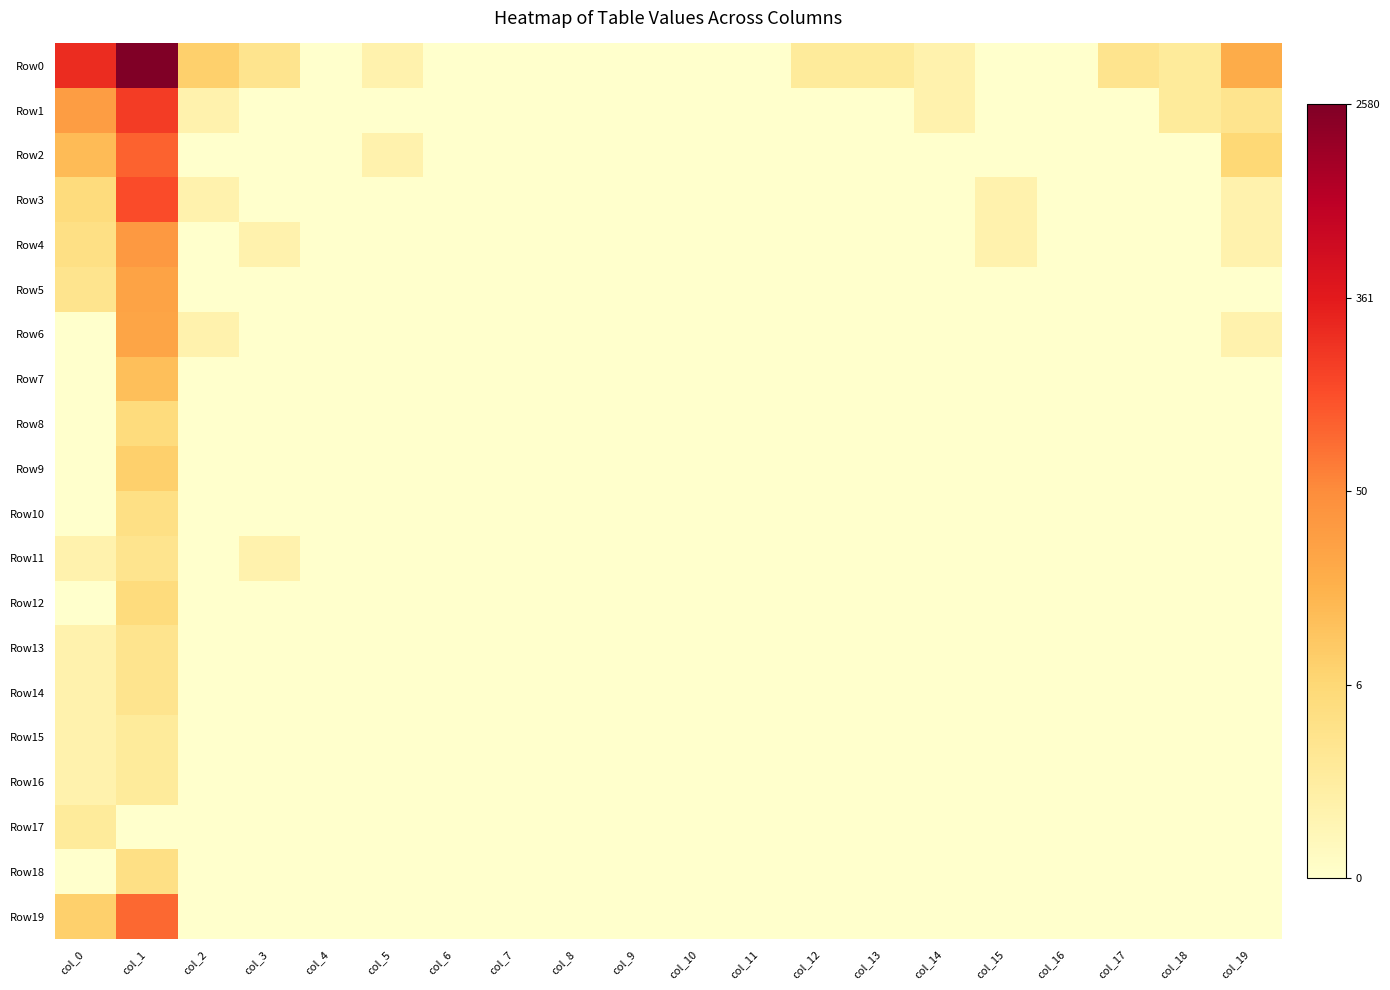

What is the spread (max minus min) of values at col_15?

0.7